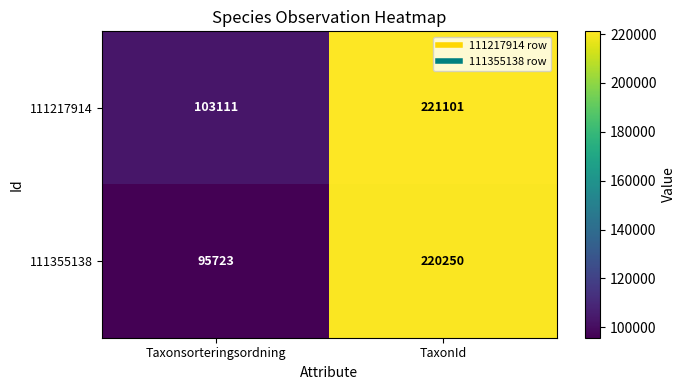

What is the highest value of the 111217914 series?

221101